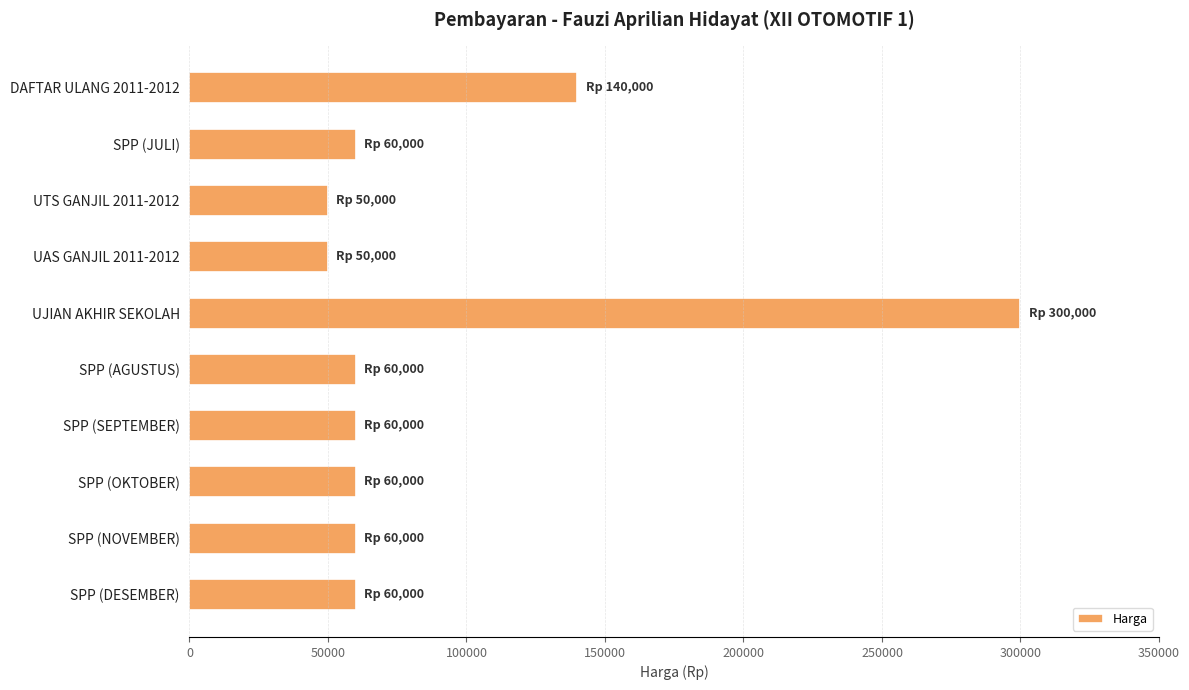

Reading bottom to top, what are all the values shown in this chart?

SPP (DESEMBER)=60000	SPP (NOVEMBER)=60000	SPP (OKTOBER)=60000	SPP (SEPTEMBER)=60000	SPP (AGUSTUS)=60000	UJIAN AKHIR SEKOLAH=300000	UAS GANJIL 2011-2012=50000	UTS GANJIL 2011-2012=50000	SPP (JULI)=60000	DAFTAR ULANG 2011-2012=140000